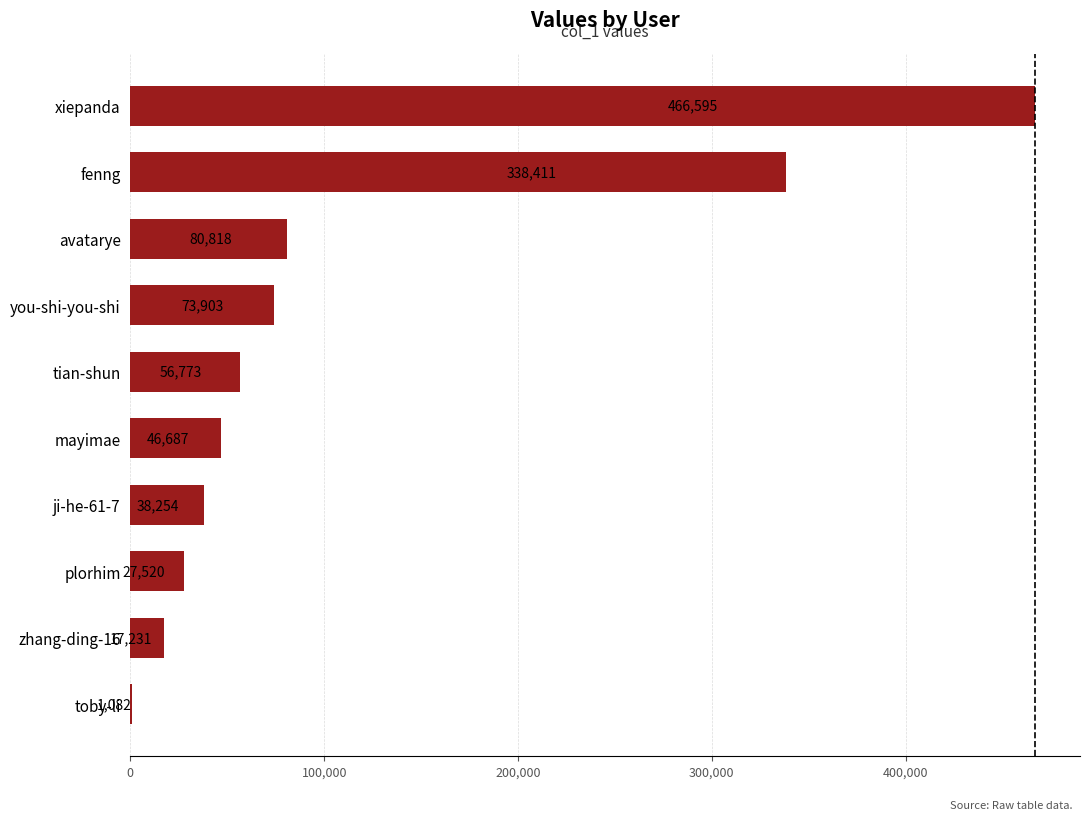

Reading bottom to top, list all the values displayed in this chart.

toby-li=1082	zhang-ding-16=17231	plorhim=27520	ji-he-61-7=38254	mayimae=46687	tian-shun=56773	you-shi-you-shi=73903	avatarye=80818	fenng=338411	xiepanda=466595